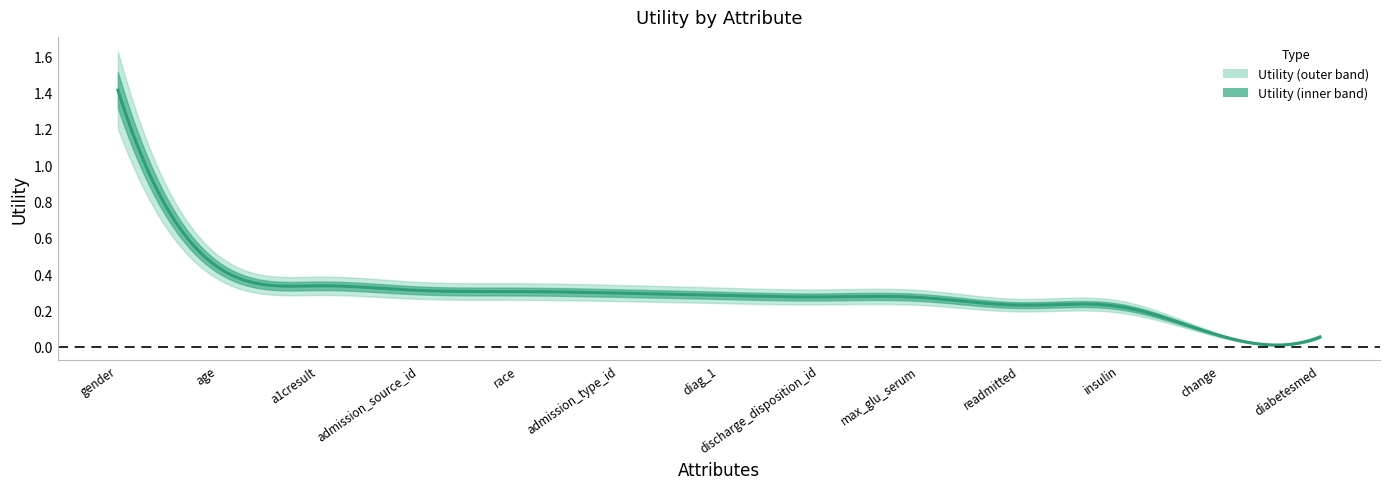

What is the label of the 10th point from the right?

admission_source_id